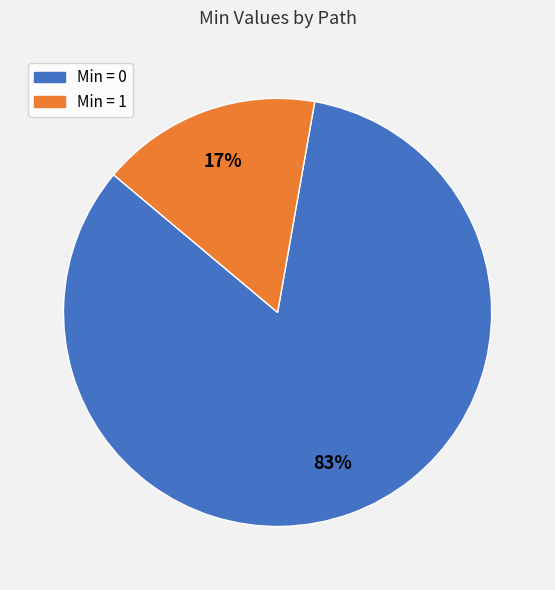

Is there a majority slice in this chart?

Yes